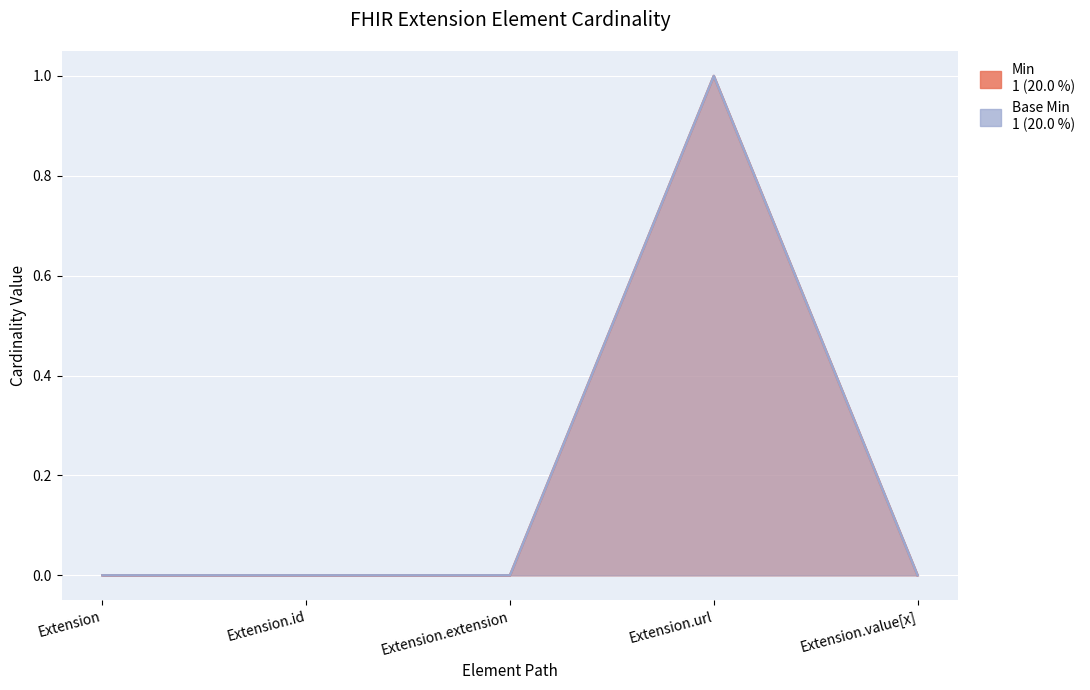

True or false: Base Min and Min cross at least once.

False